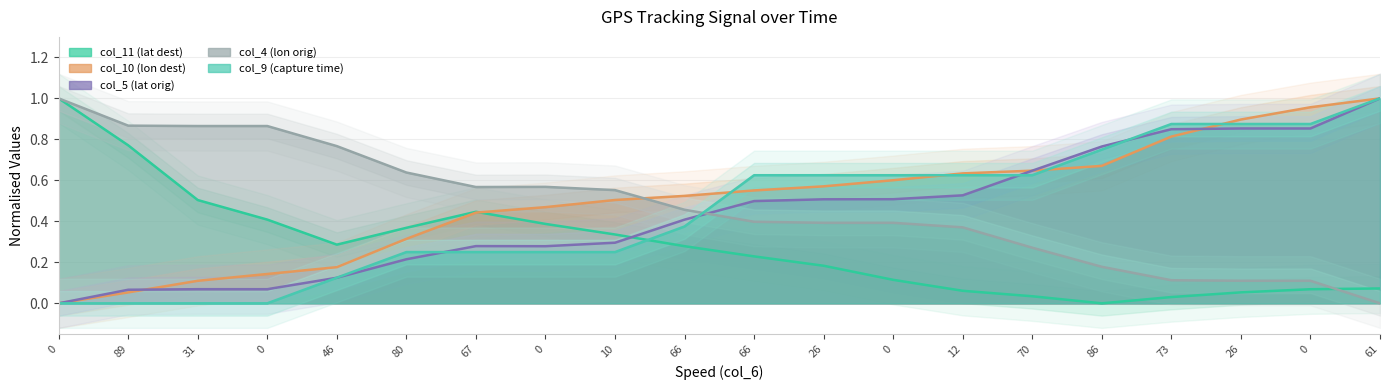

Which has a higher value, 26 or 66?

66